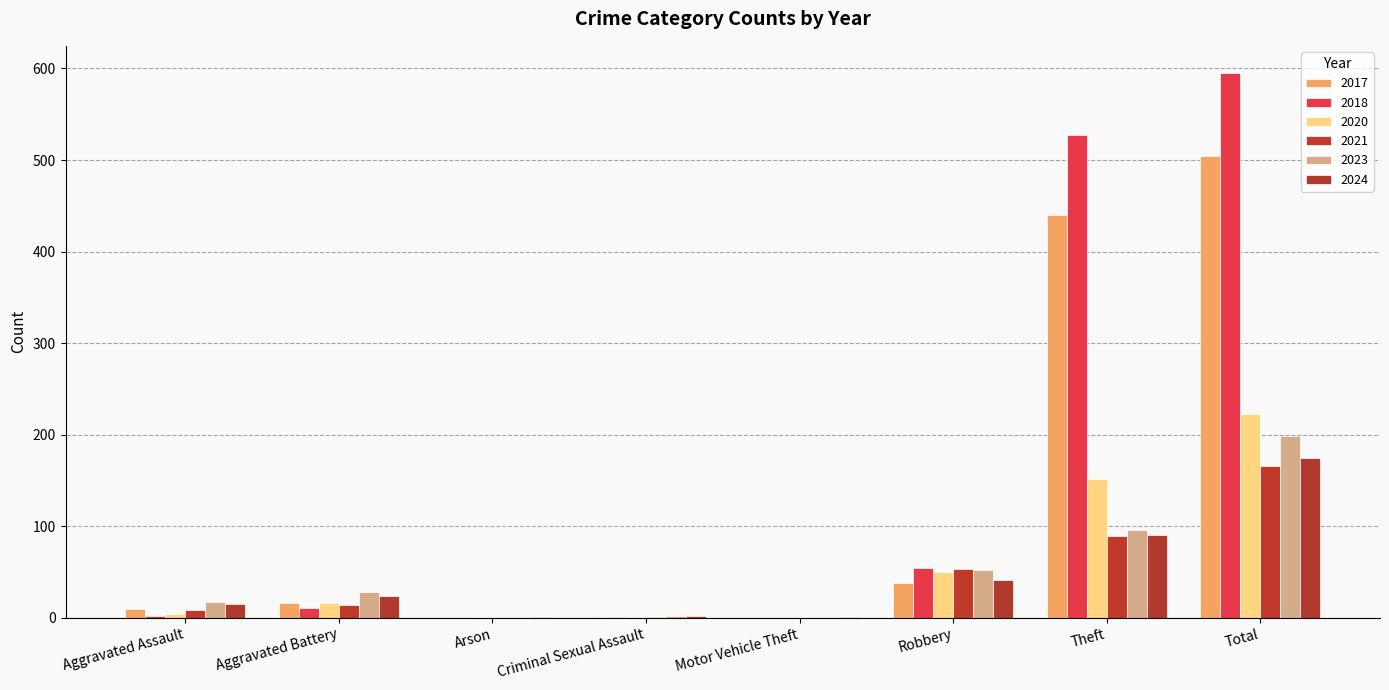

Between Motor Vehicle Theft and Total, which series saw the biggest shift?

2018